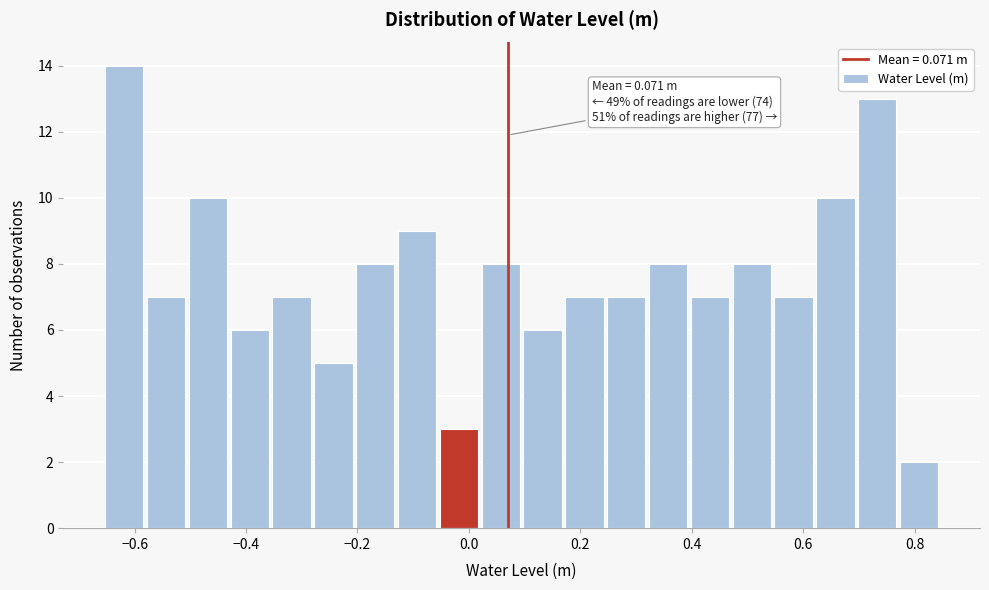

Read against the x-axis, roughly where is the centre of the tallest bar?

-0.62